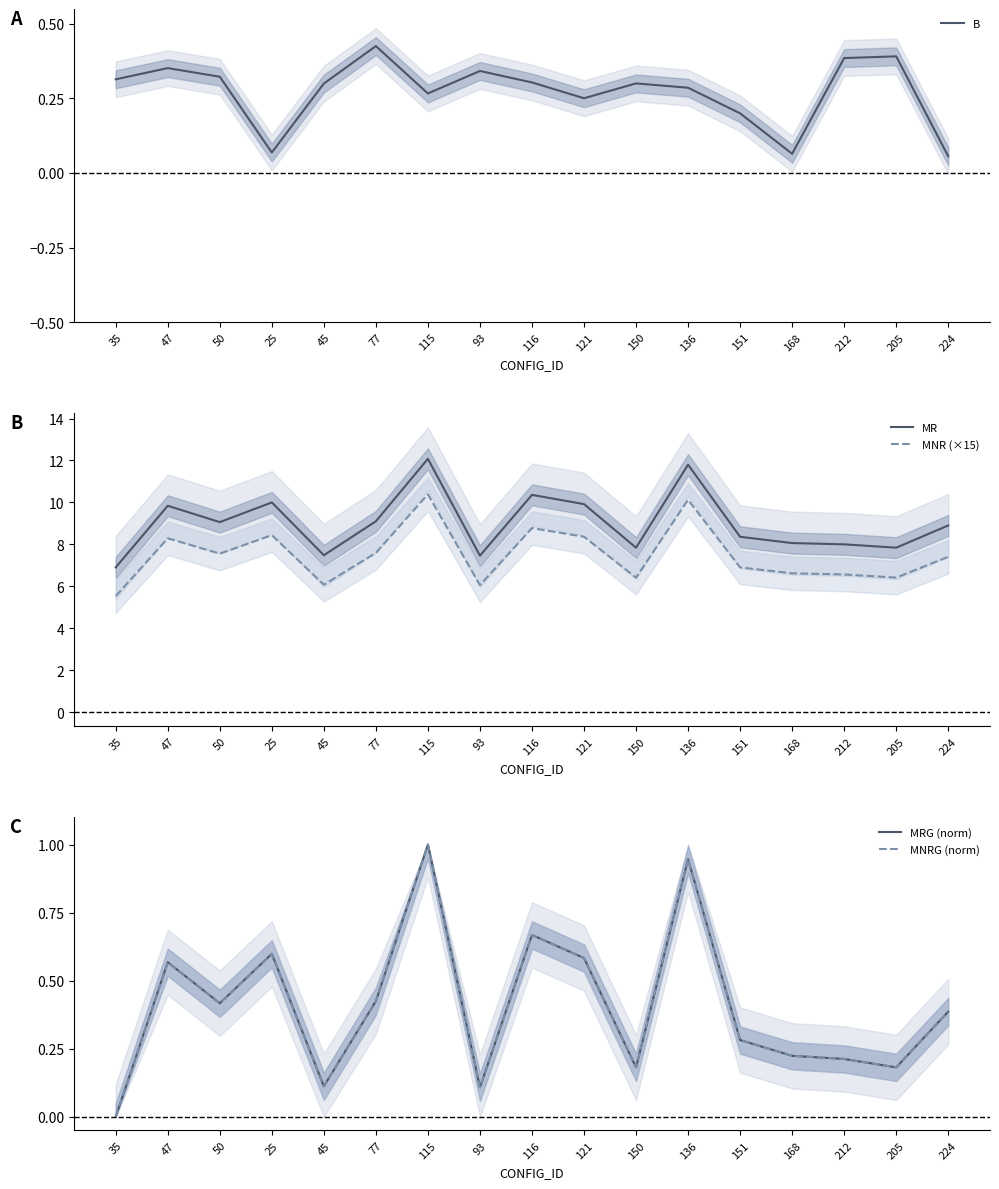

Where is the first local minimum for MR?

50